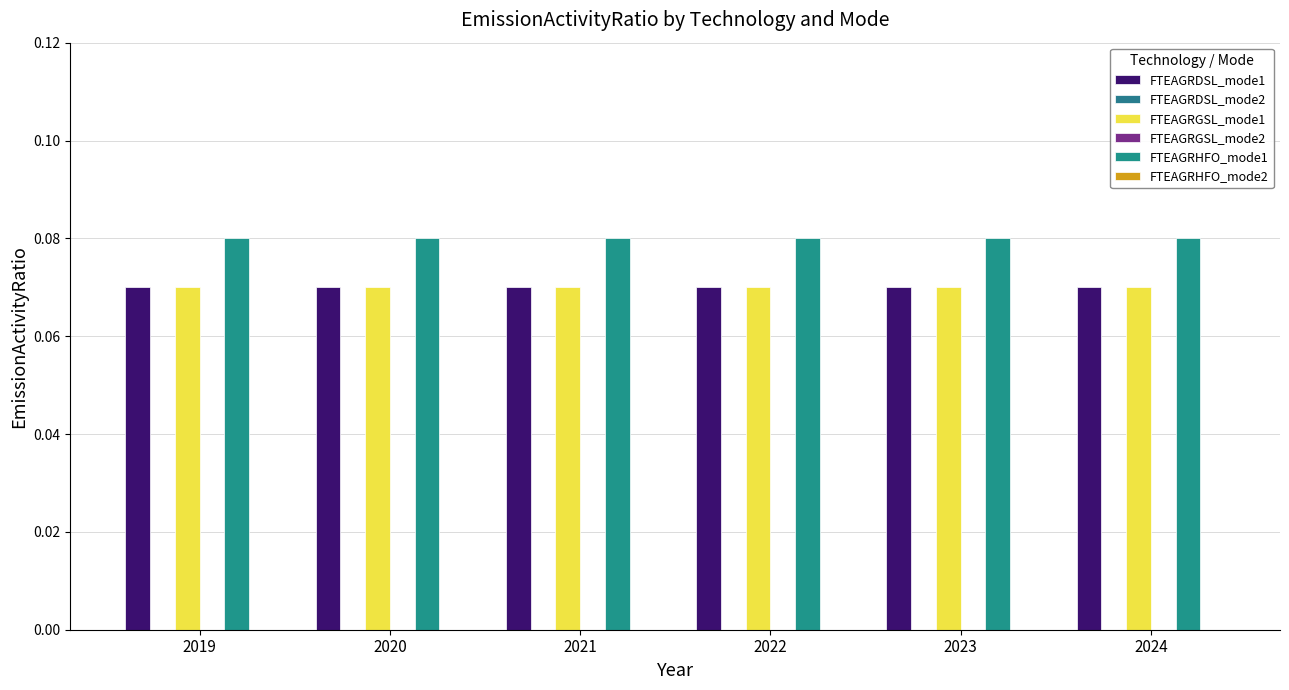

List the labels in order of FTEAGRGSL_mode1 value, largest first.

2019, 2020, 2021, 2022, 2023, 2024